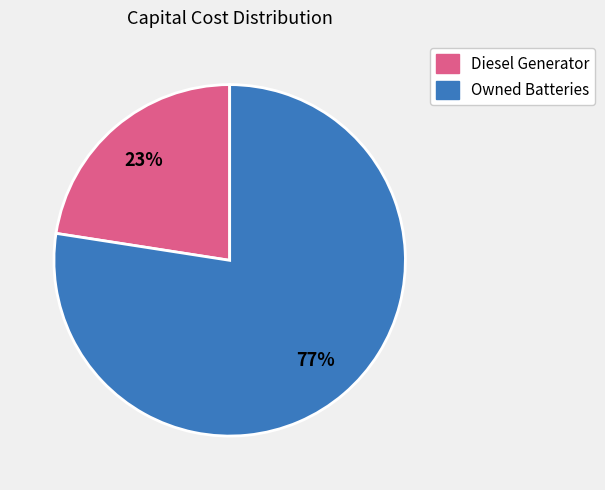

Is there any slice that represents more than half of the pie?

Yes